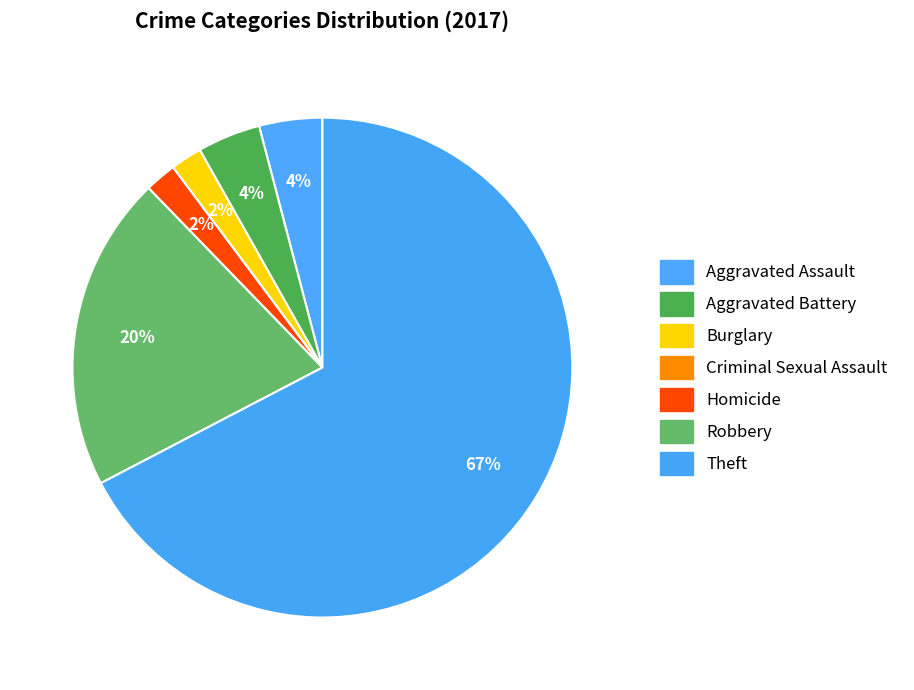

True or false: Aggravated Battery accounts for 4% of the total.

True